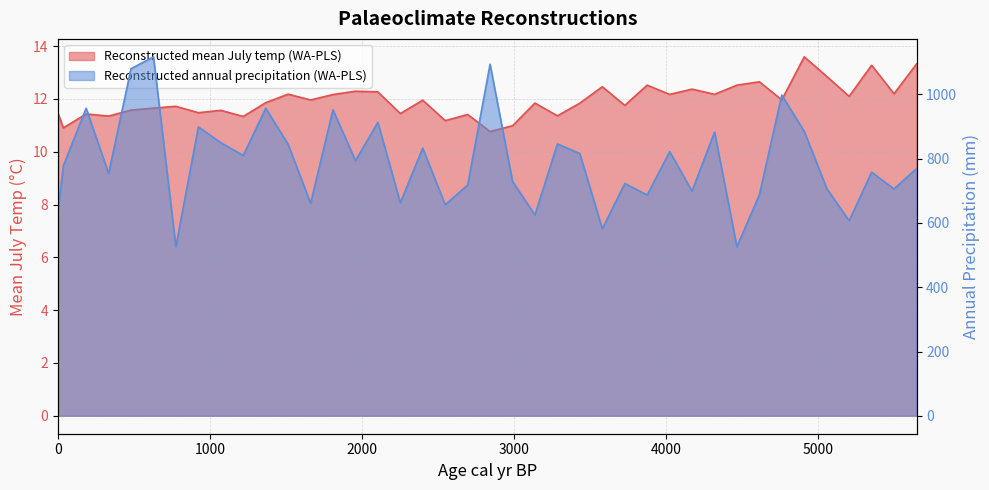

Where is the first local maximum for Reconstructed annual precipitation (WA-PLS)?

185